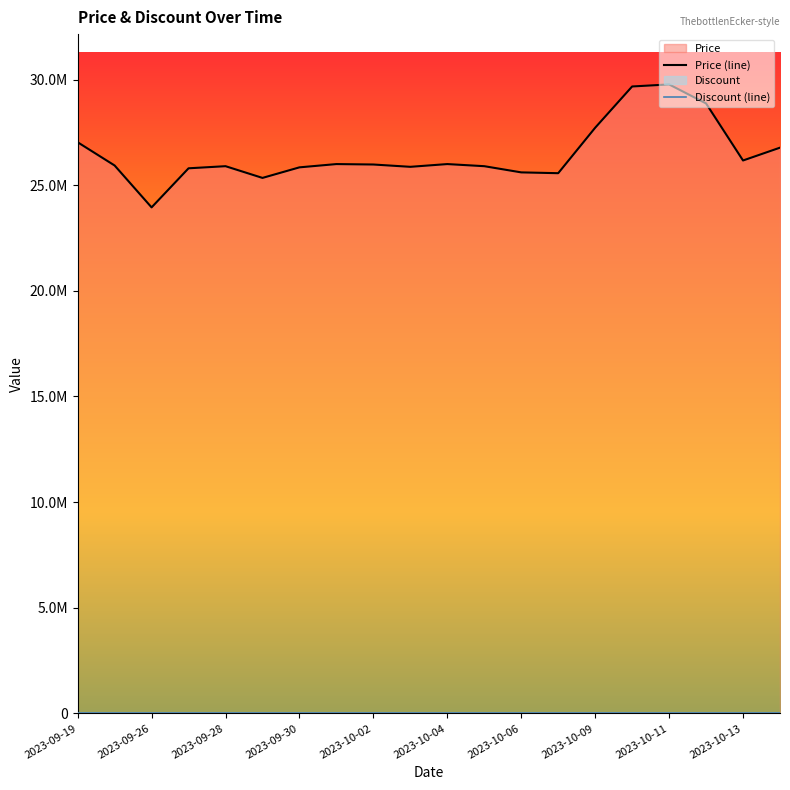

What is the sum of all values?

529710400